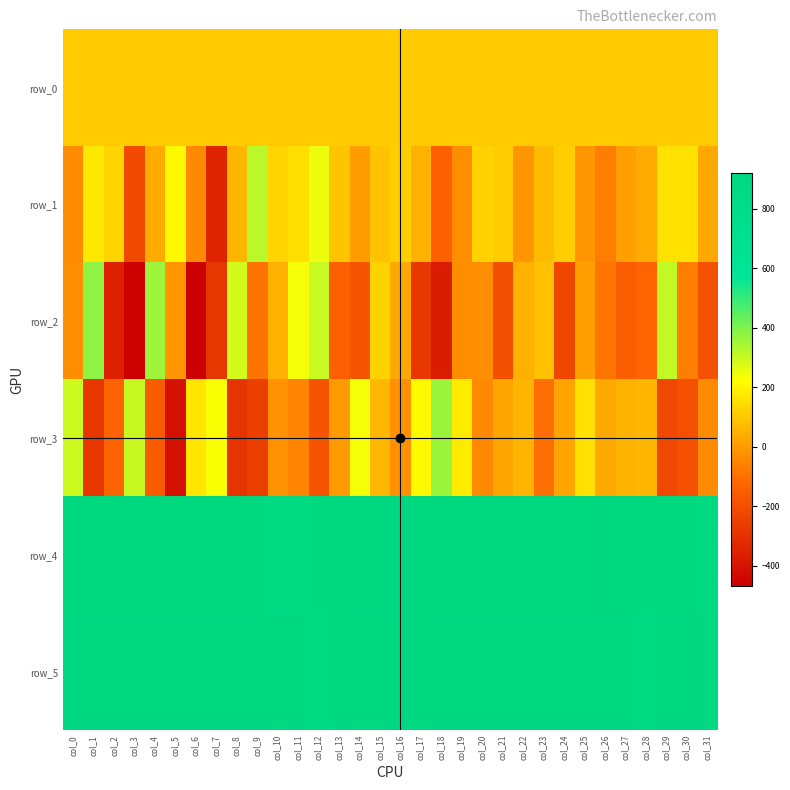

Reading left to right, extract all data points from this chart.

row_0: 106.3	106.3	106.3	106.4	106.5	106.5	106.5	106.6	106.7	106.7	106.7	106.8	106.9	106.9	106.9	106.9	107.1	107.1	107.1	107.1	107.2	107.2	107.3	107.3	107.4	107.4	107.5	107.5	107.6	107.6	107.6	107.7
row_1: -35.0	175.0	129.0	-217.0	37.0	213.0	-43.0	-346.0	62.0	319.0	130.0	154.0	252.0	93.0	4.0	90.0	115.0	54.0	-141.0	-31.0	124.0	110.0	-11.0	71.0	114.0	-16.0	-68.0	12.0	33.0	160.0	159.0	28.0
row_2: -32.0	376.0	-357.0	-462.0	357.0	-13.0	-470.0	-281.0	286.0	-88.0	47.0	238.0	299.0	-142.0	-178.0	127.0	31.0	-276.0	-368.0	-32.0	-29.0	-201.0	48.0	86.0	-229.0	9.0	-86.0	-148.0	-123.0	309.0	-69.0	-192.0
row_3: 295.0	-284.0	-131.0	302.0	-157.0	-410.0	168.0	231.0	-290.0	-253.0	-21.0	-52.0	-182.0	0.0	237.0	63.0	-25.0	213.0	362.0	182.0	-41.0	24.0	58.0	-101.0	21.0	160.0	31.0	53.0	62.0	-222.0	-194.0	-33.0
row_4: 912.0	911.0	907.0	901.0	907.0	905.0	902.0	907.0	908.0	905.0	871.0	882.0	887.0	893.0	886.0	892.0	895.0	903.0	903.0	901.0	911.0	911.0	910.0	912.0	910.0	910.0	921.0	911.0	903.0	904.0	905.0	874.0
row_5: 890.0	892.0	895.0	888.0	895.0	887.0	891.0	891.0	891.0	896.0	907.0	889.0	879.0	891.0	906.0	907.0	895.0	903.0	890.0	887.0	893.0	893.0	886.0	893.0	886.0	893.0	895.0	896.0	885.0	892.0	896.0	900.0